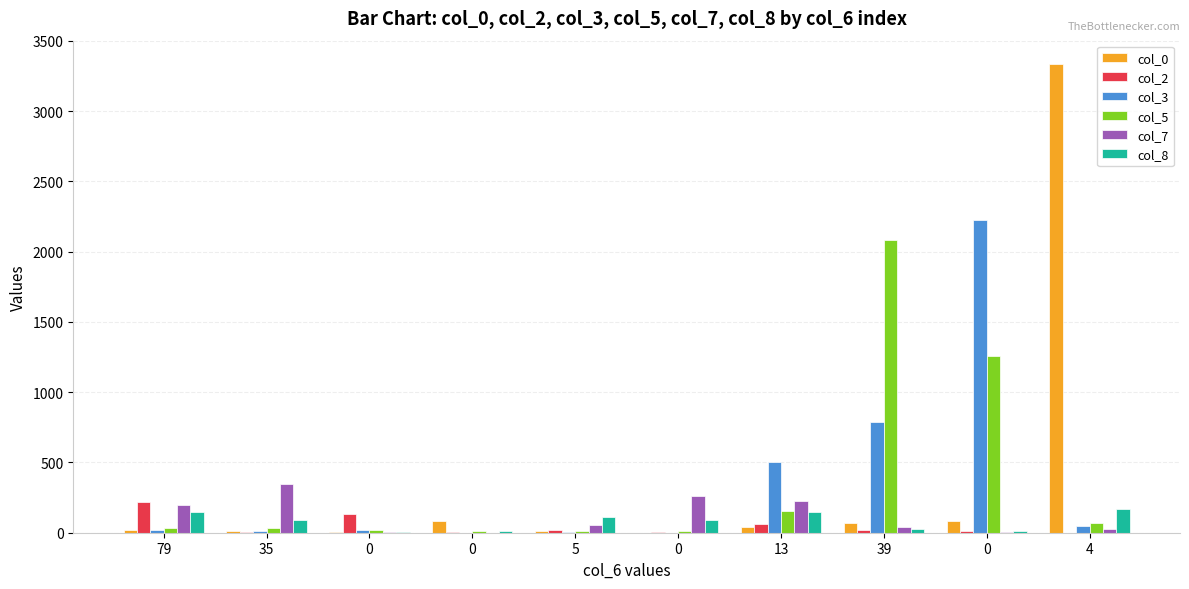

At which category is the sum across all series the highest?

4